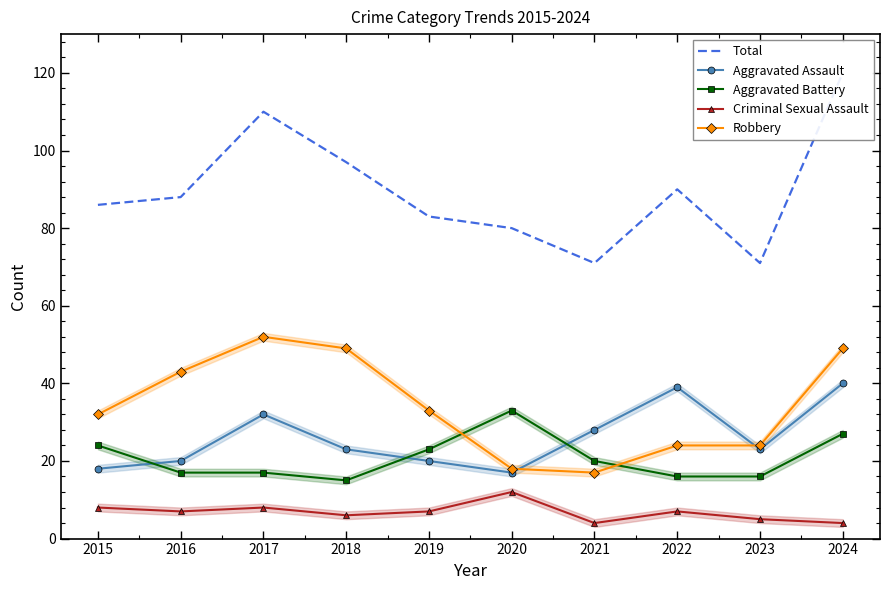

What are all the series names shown in the legend?

Total, Aggravated Assault, Aggravated Battery, Criminal Sexual Assault, Robbery